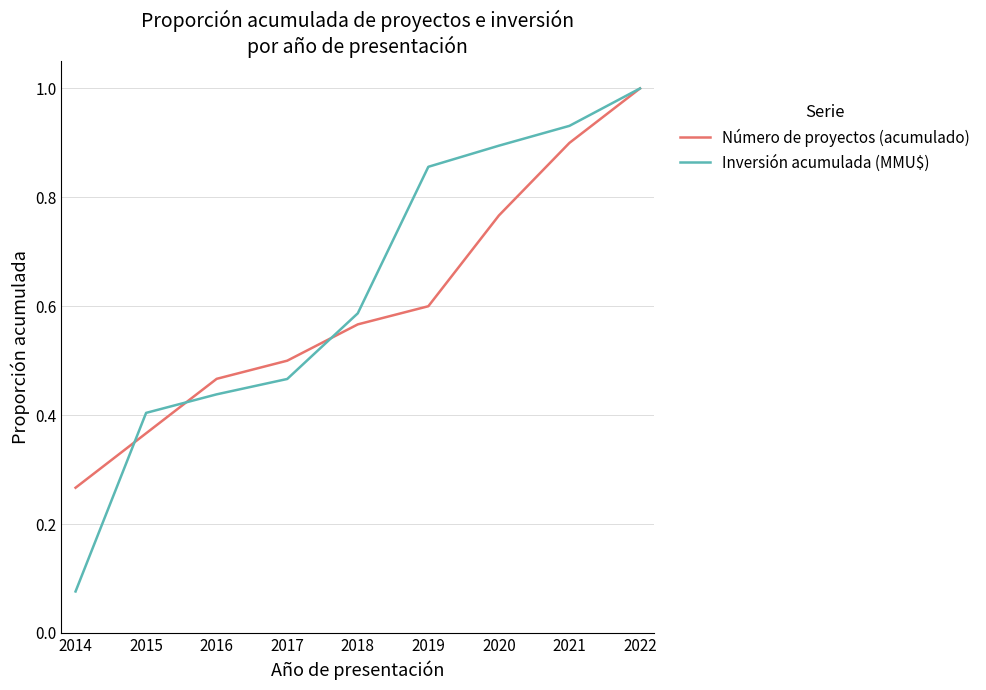

At which label is Número de proyectos (acumulado) closest to 0?

2014